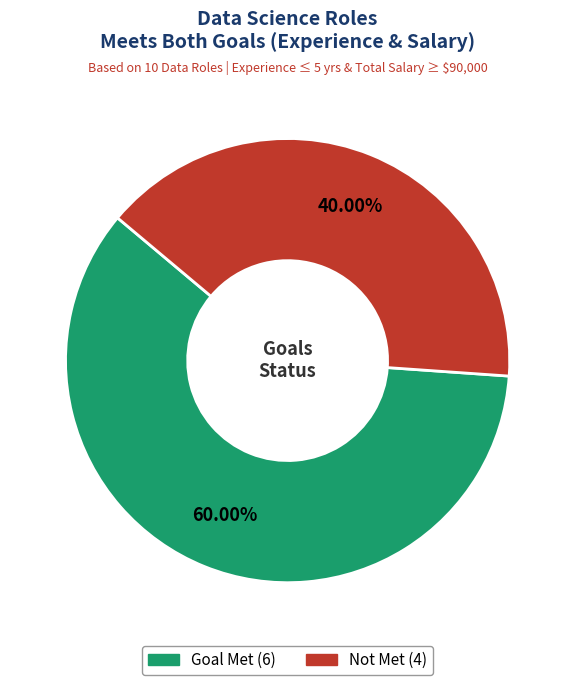

To the nearest percent, what is the difference between the largest and smallest slice percentages?

20%